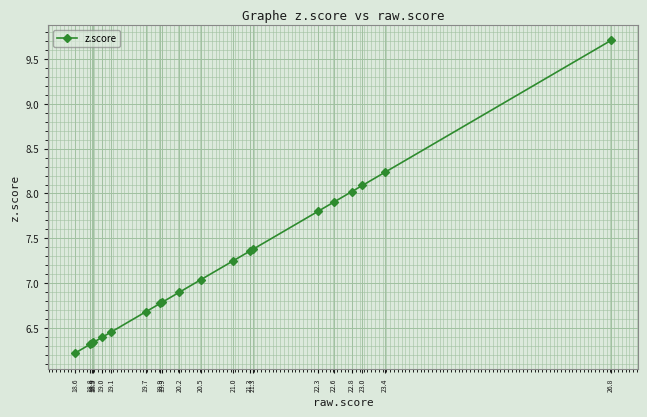

What is the difference between the maximum and minimum values?

3.5